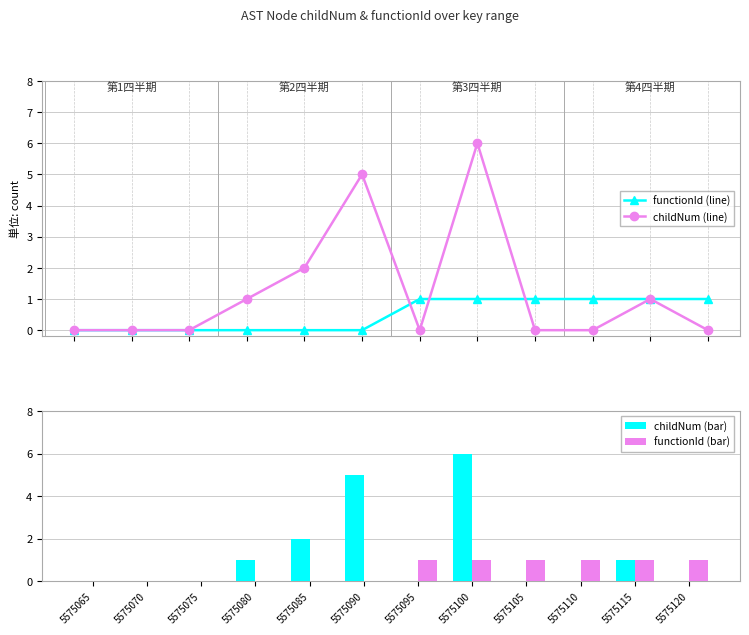

The value of functionId (line) at 5575085 is 1. True or false?

False